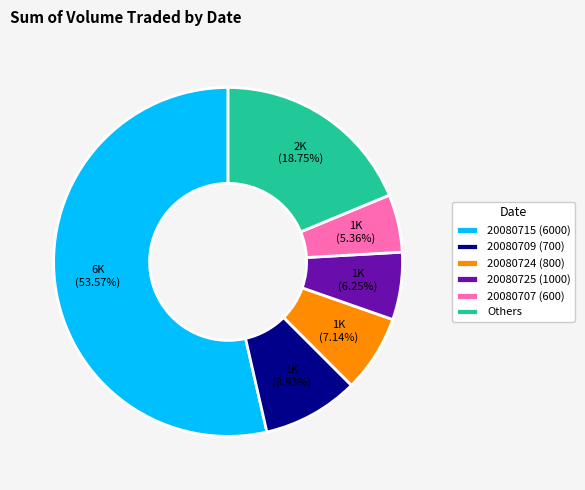

Do 20080709 (700) and 20080725 (1000) together represent more than half of the pie?

No